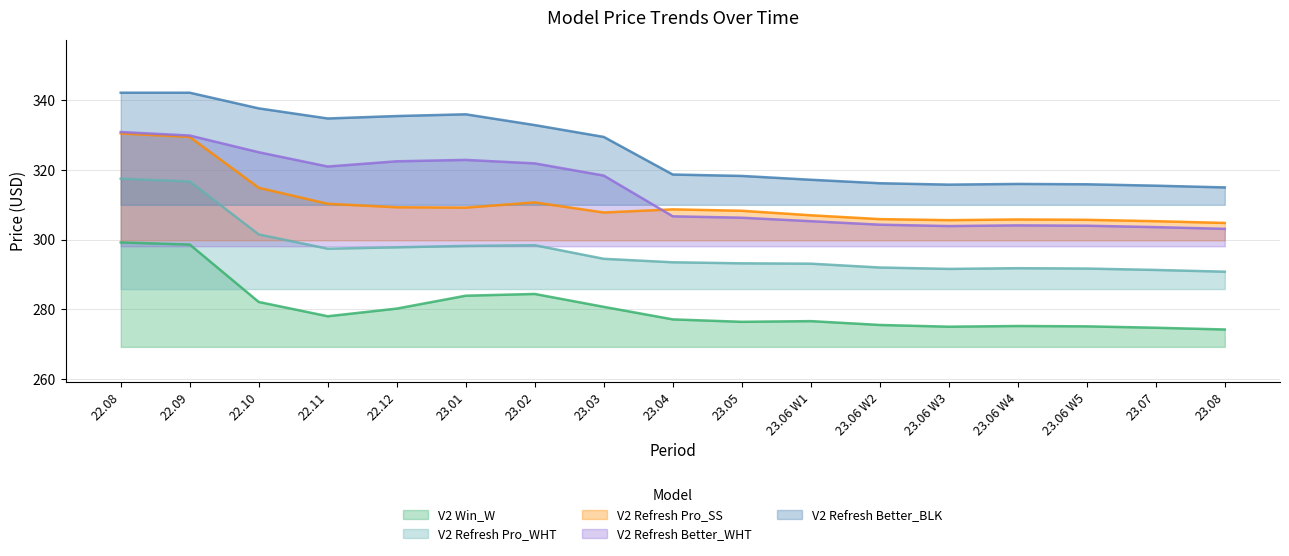

What is the highest value of the V2 Refresh Better_WHT series?

330.9